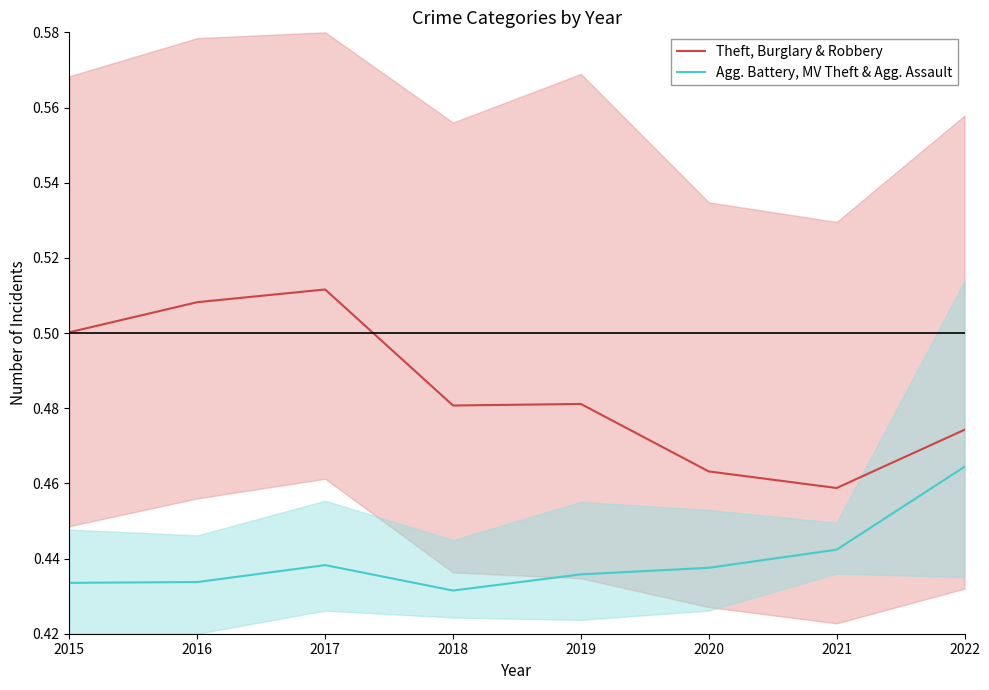

At which label does Agg. Battery, MV Theft & Agg. Assault reach its peak?

2022